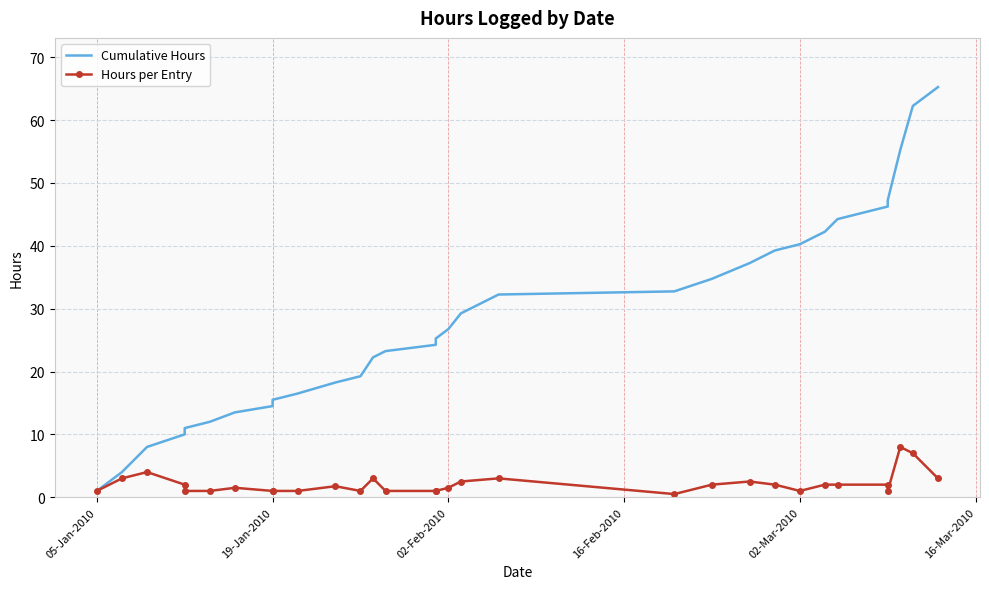

The Hours per Entry series shows 3.5 at 22. True or false?

False